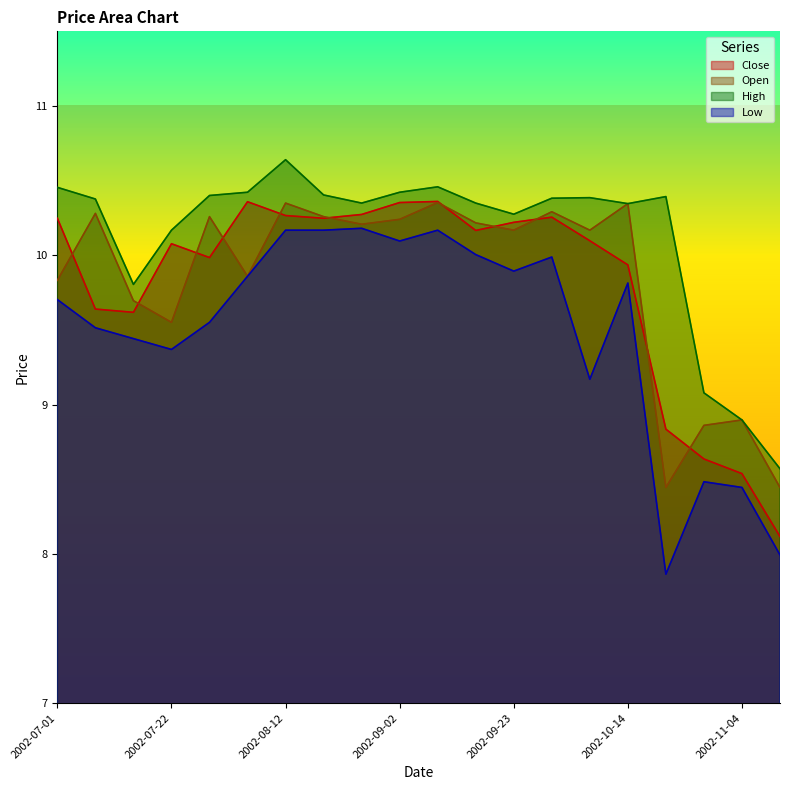

Reading left to right, what are all the values shown in this chart?

Close: 10.2	9.6	9.6	10.1	10.0	10.4	10.3	10.2	10.3	10.4	10.4	10.2	10.2	10.3	10.1	9.9	8.8	8.6	8.5	8.1
Open: 9.8	10.3	9.7	9.6	10.3	9.9	10.3	10.3	10.2	10.2	10.4	10.2	10.2	10.3	10.2	10.3	8.4	8.9	8.9	8.4
High: 10.5	10.4	9.8	10.2	10.4	10.4	10.6	10.4	10.3	10.4	10.5	10.3	10.3	10.4	10.4	10.3	10.4	9.1	8.9	8.6
Low: 9.7	9.5	9.4	9.4	9.6	9.9	10.2	10.2	10.2	10.1	10.2	10.0	9.9	10.0	9.2	9.8	7.9	8.5	8.4	8.0